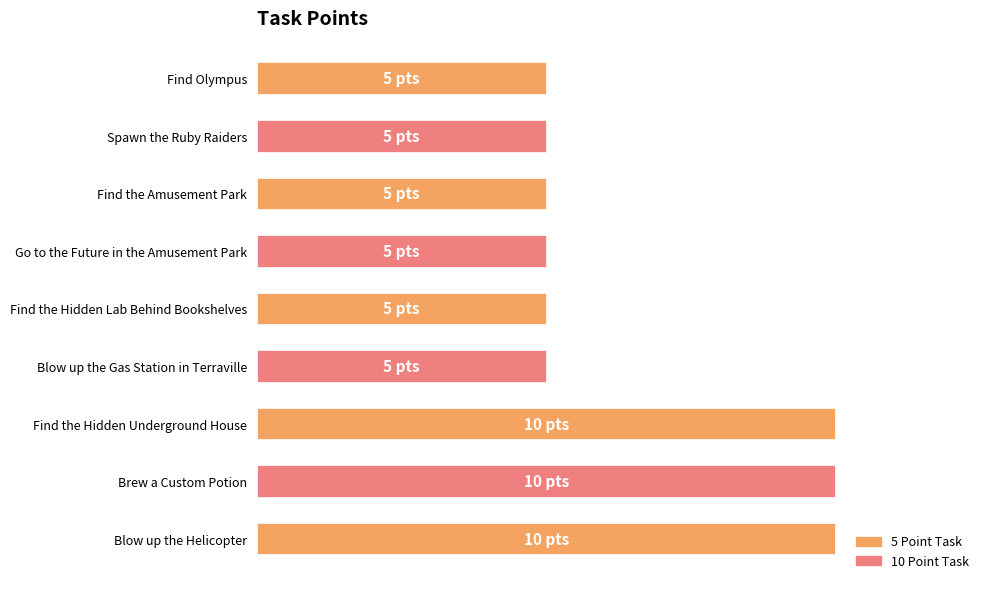

Are the bars horizontal?

Yes